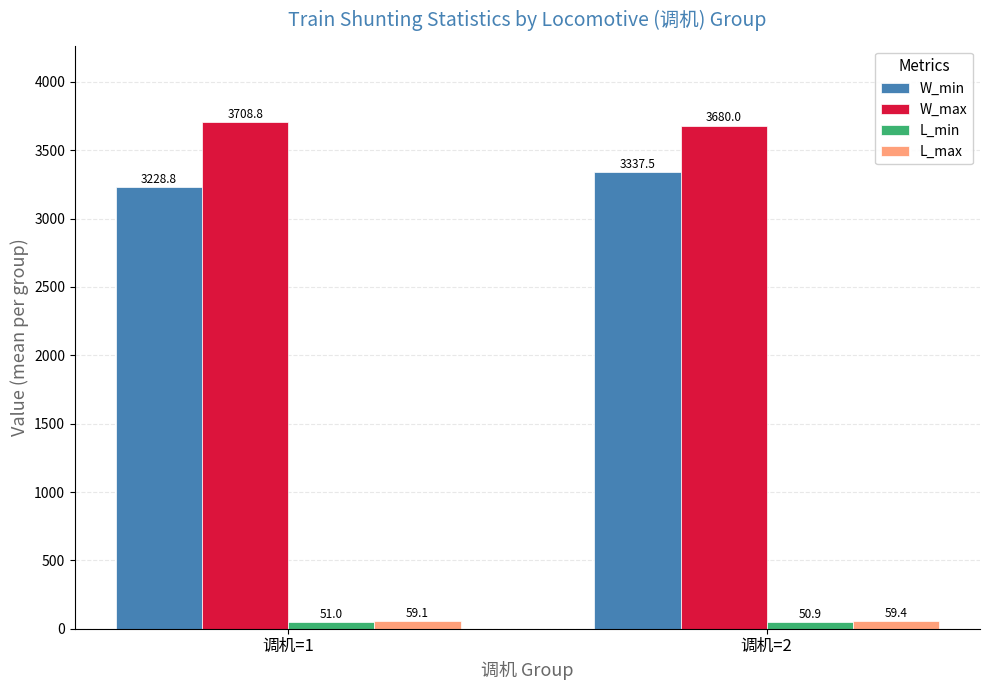

What is the sum of all W_max values?

7388.8